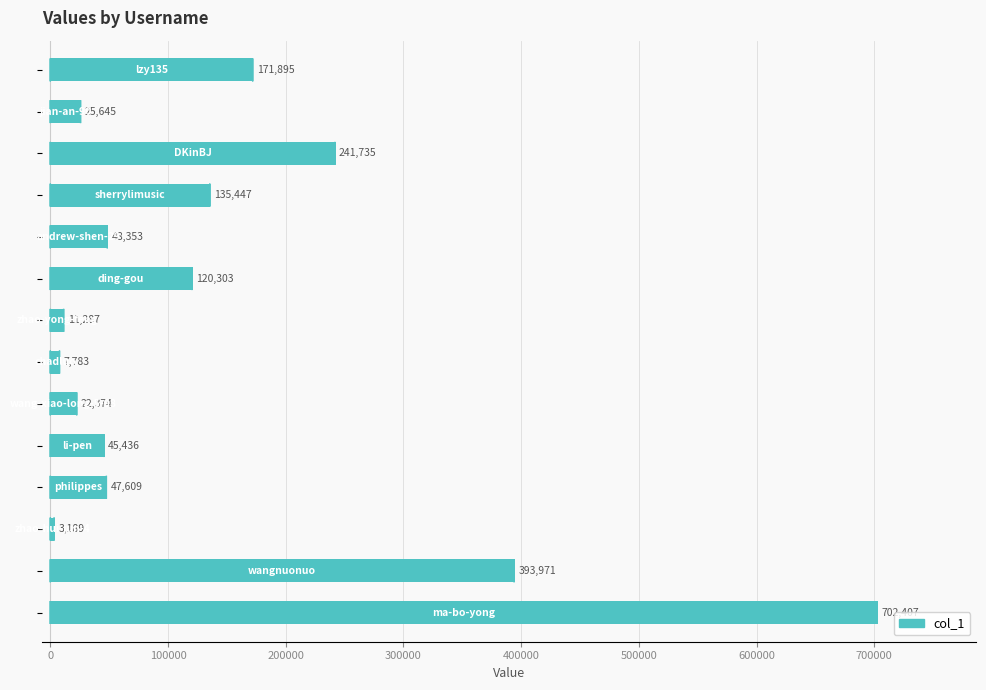

What is the average value?

141245